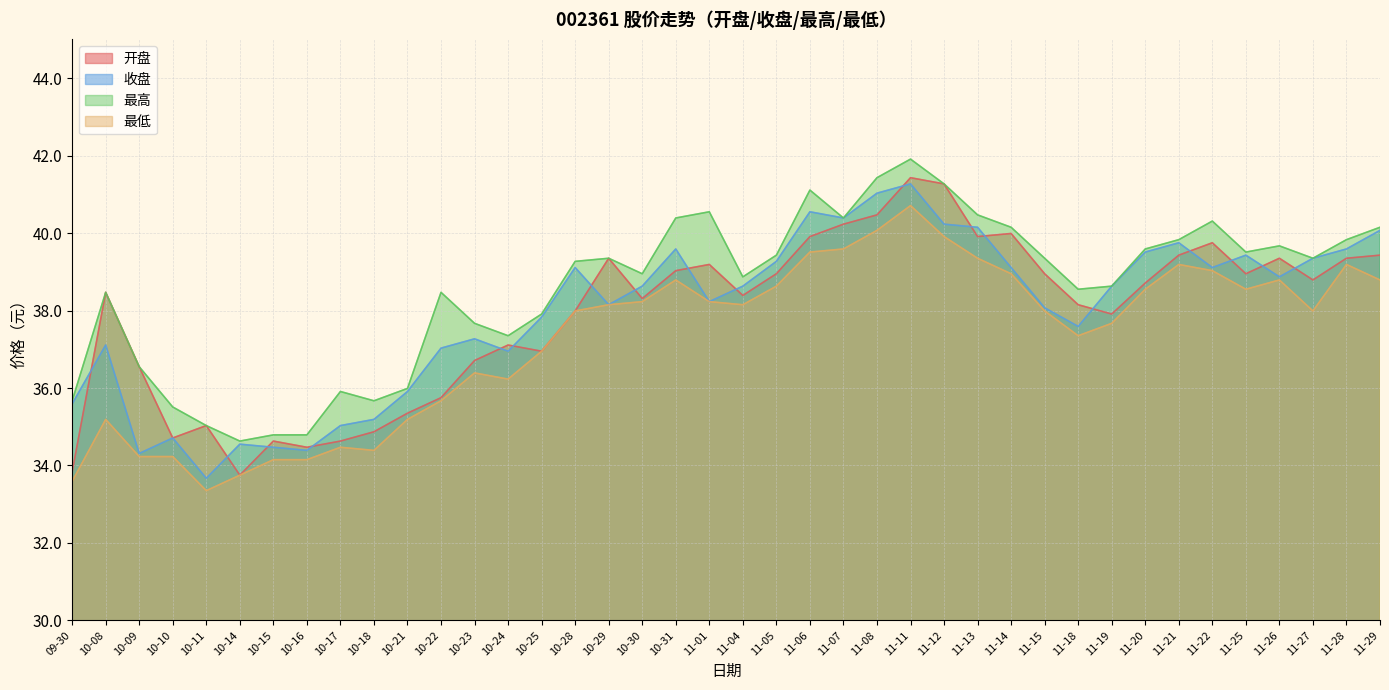

What is the difference between the maximum and minimum values in the 开盘 series?

7.7